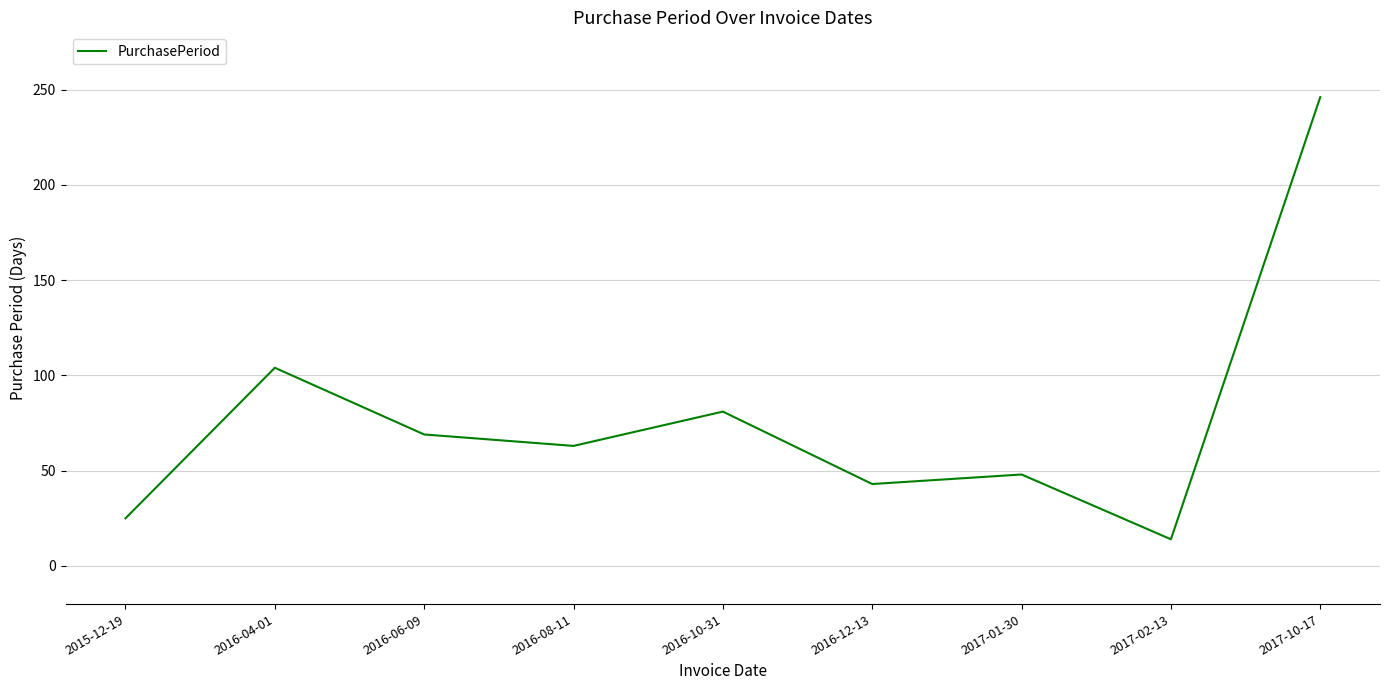

Approximately how many times larger is the value at 2016-08-11 compared to 2016-12-13?

1.5